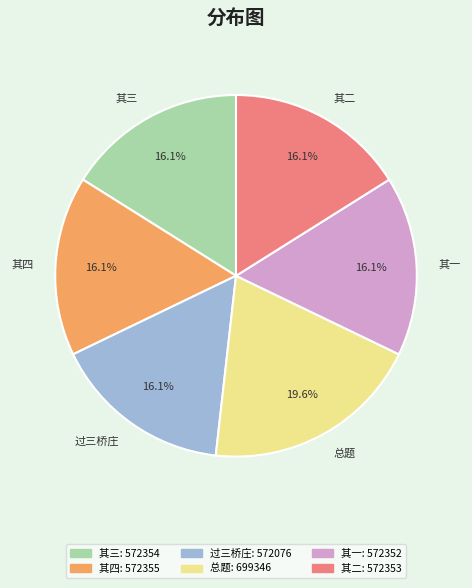

To the nearest percent, what is the average slice percentage?

17%